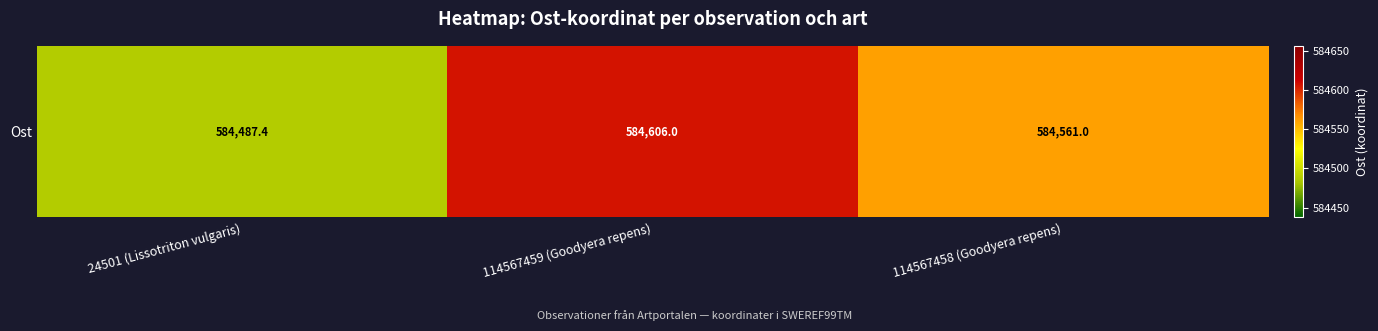

What is the sum of all values?

1753654.4